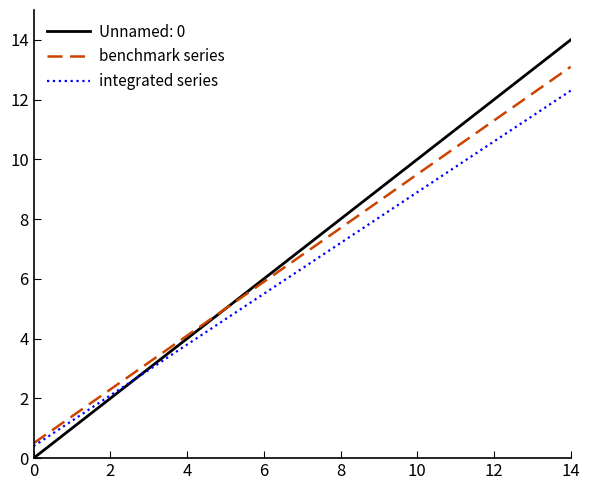

Which series has the widest spread of values?

Unnamed: 0